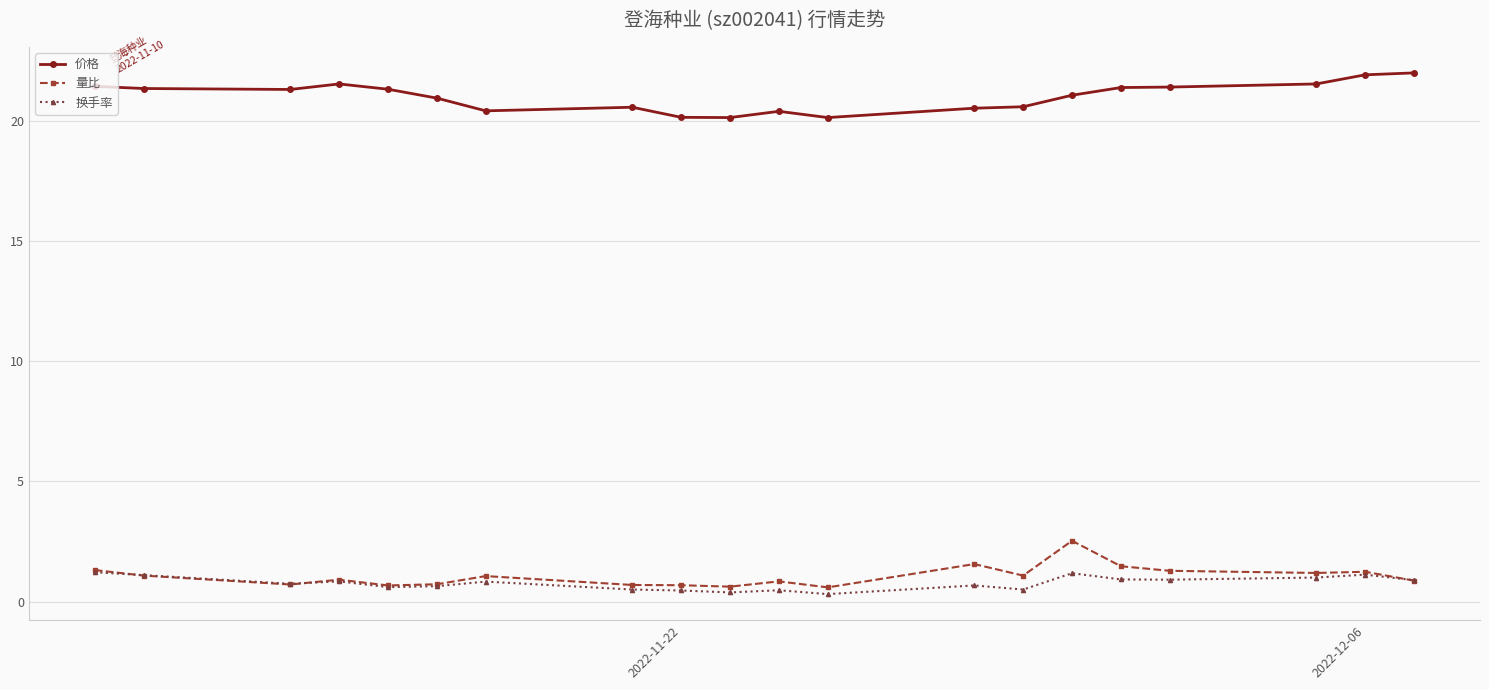

True or false: 换手率 has more than 0 interior local peaks.

True